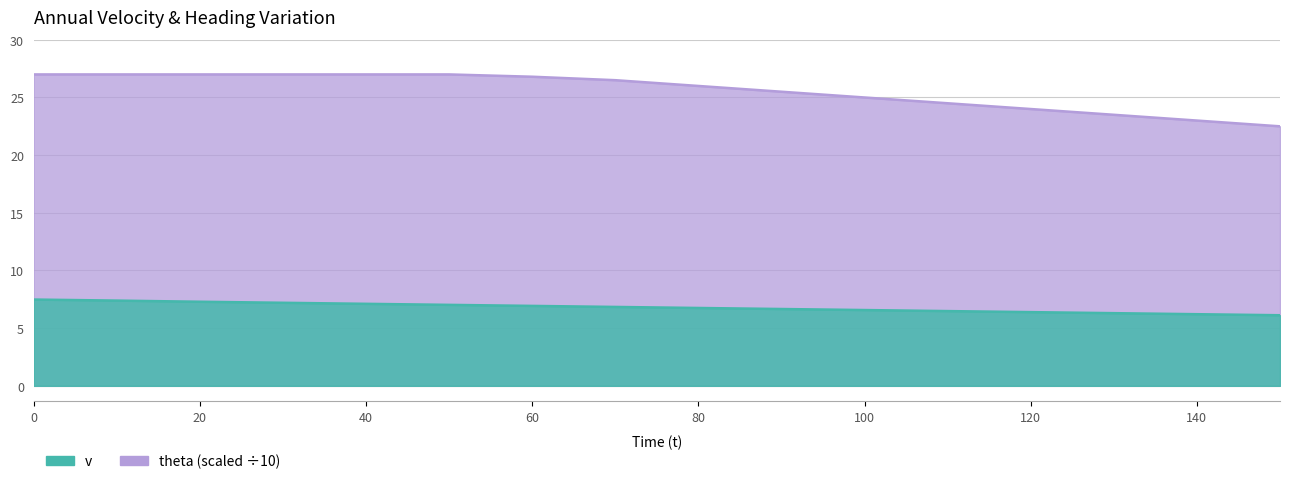

True or false: theta and v intersect in this chart.

False